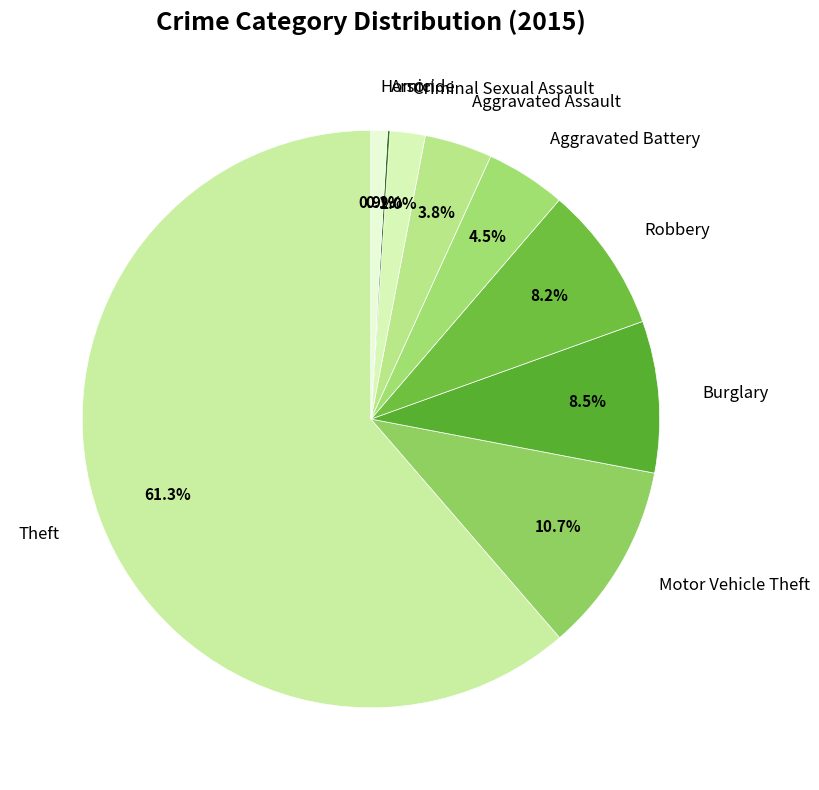

To the nearest percent, what is the difference between the Criminal Sexual Assault and Robbery slice percentages?

6%